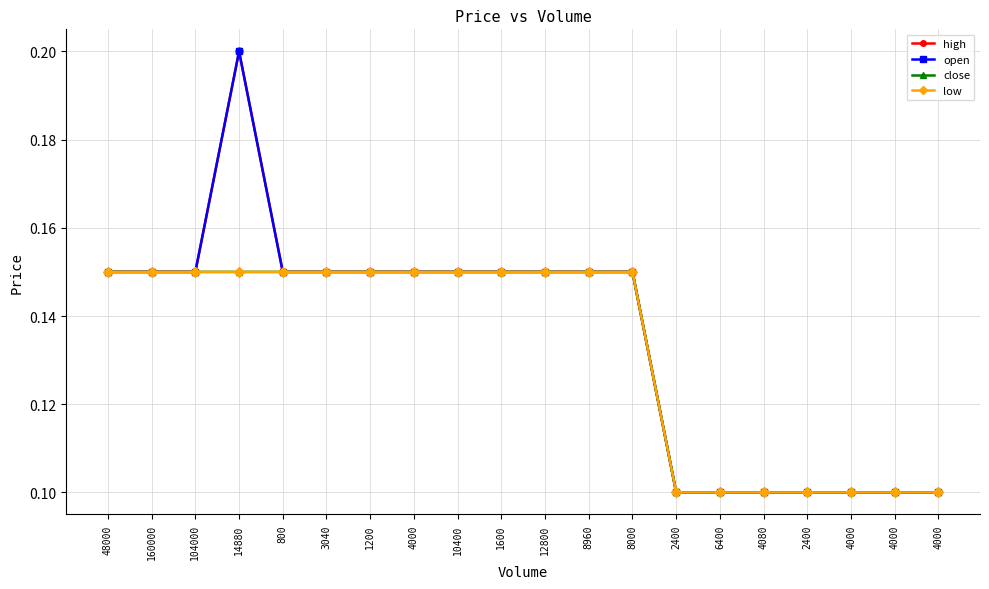

Which series changed the most between 8960 and 6400?

high